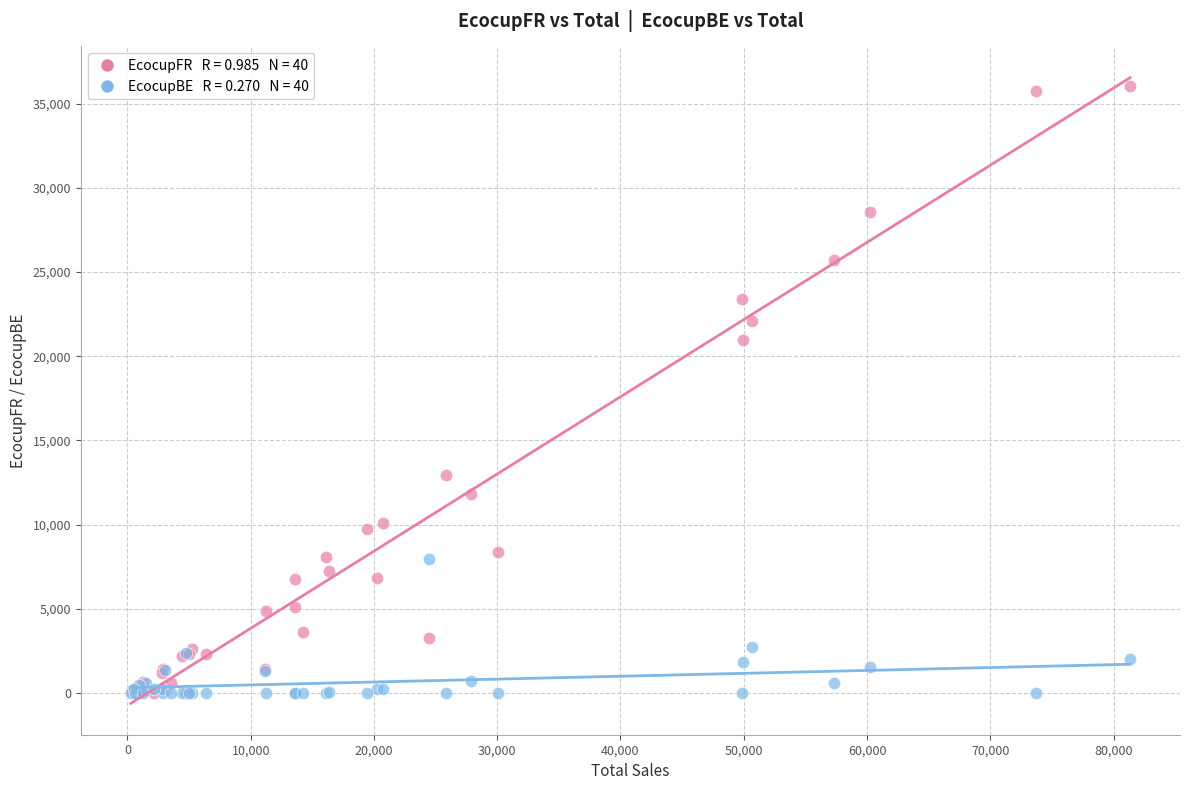

Across all series, what Y value is closest to 18016?

20942.6